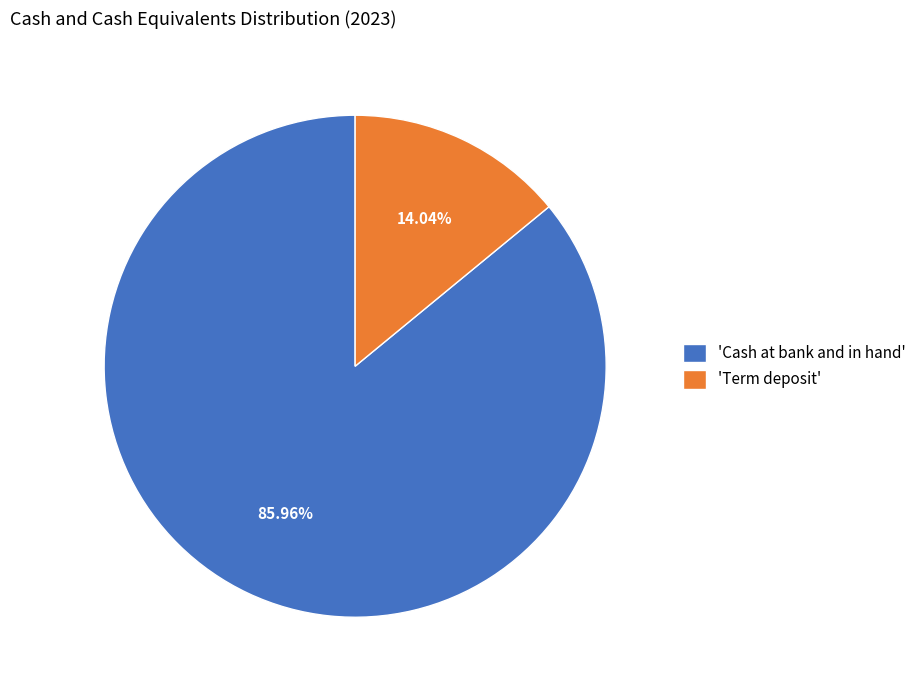

Is 'Term deposit' the majority of the pie?

No